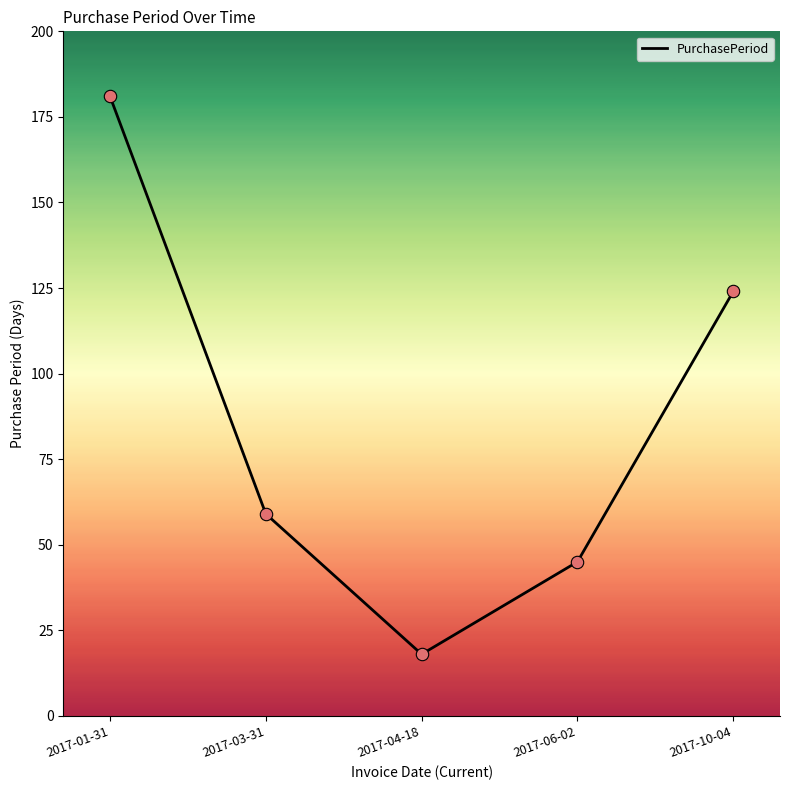

Between 2017-01-31 and 2017-03-31, which is larger?

2017-01-31